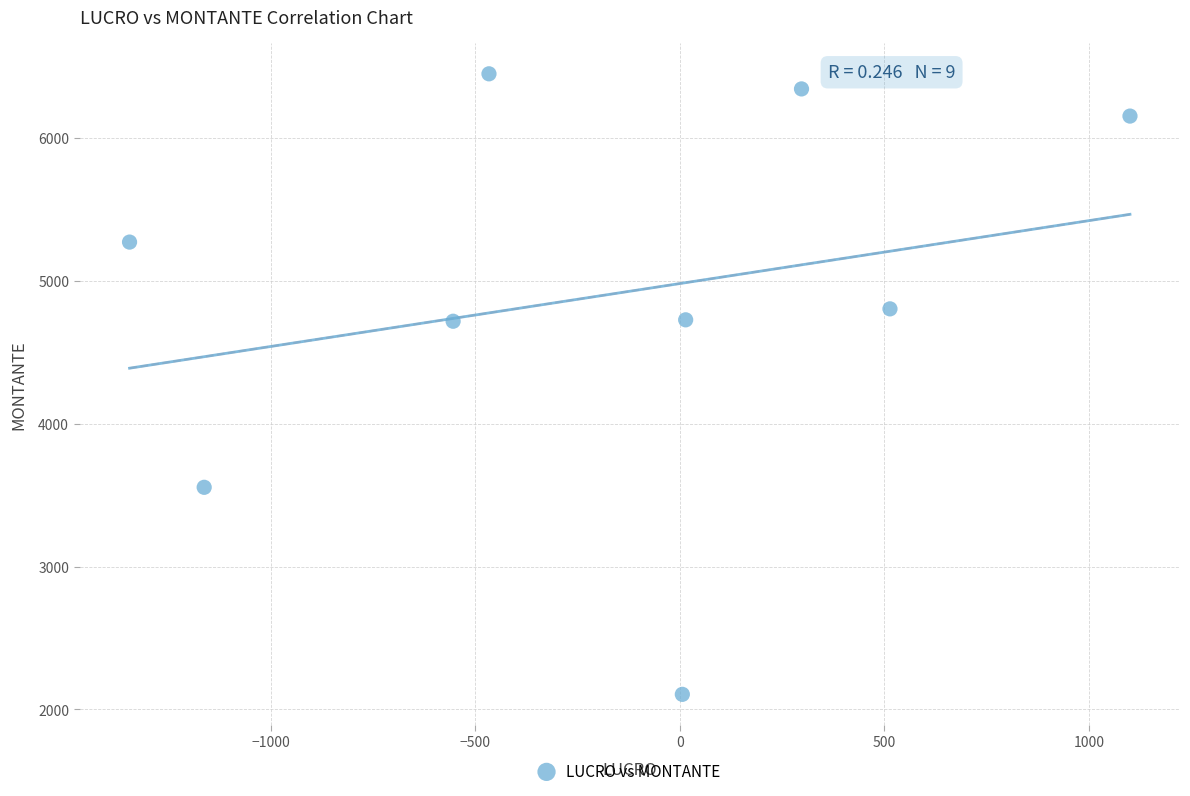

What is the range of X values (max minus min)?

2445.4